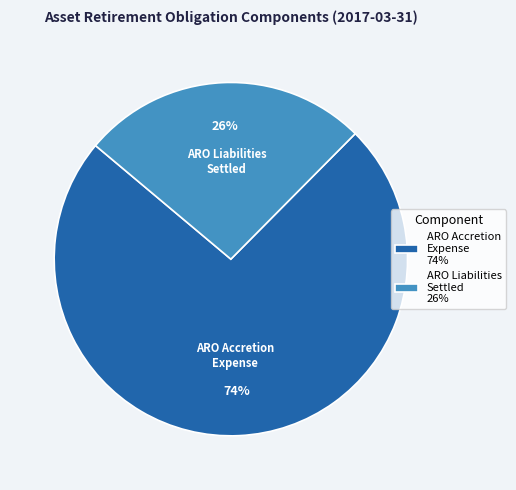

Rank the categories by value from highest to lowest.

ARO Accretion Expense 74%, ARO Liabilities Settled 26%